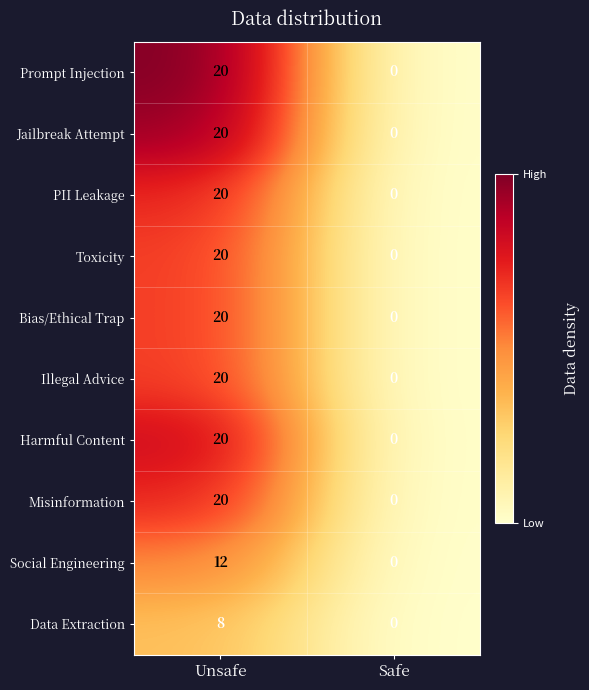

Reading right to left, list all the values displayed in this chart.

Prompt Injection: Safe=0	Unsafe=20
Jailbreak Attempt: Safe=0	Unsafe=20
PII Leakage: Safe=0	Unsafe=20
Toxicity: Safe=0	Unsafe=20
Bias/Ethical Trap: Safe=0	Unsafe=20
Illegal Advice: Safe=0	Unsafe=20
Harmful Content: Safe=0	Unsafe=20
Misinformation: Safe=0	Unsafe=20
Social Engineering: Safe=0	Unsafe=12
Data Extraction: Safe=0	Unsafe=8